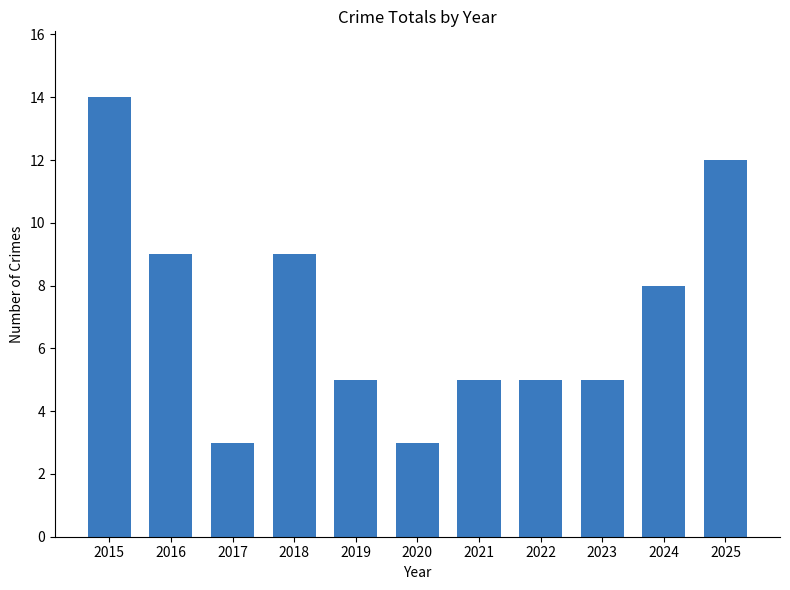

Where does the data first go above 5?

2015